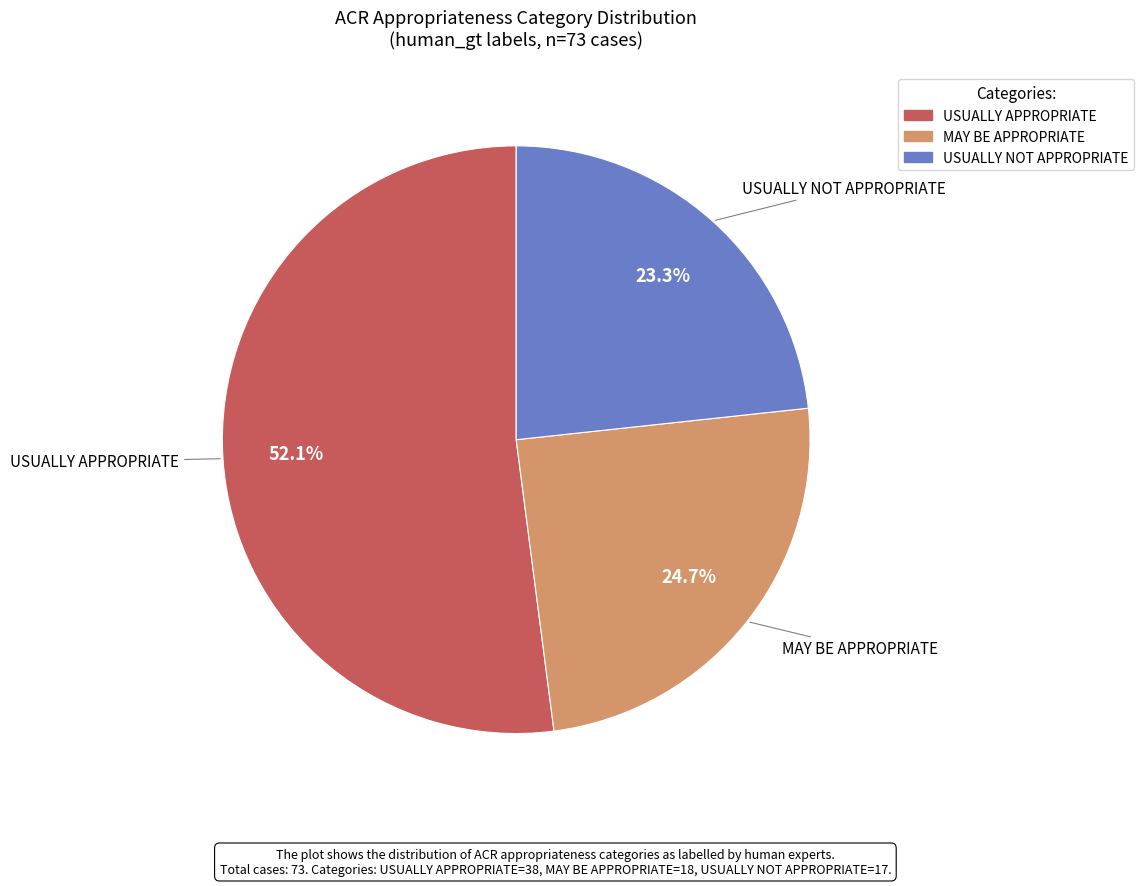

Does any single category account for the majority?

Yes